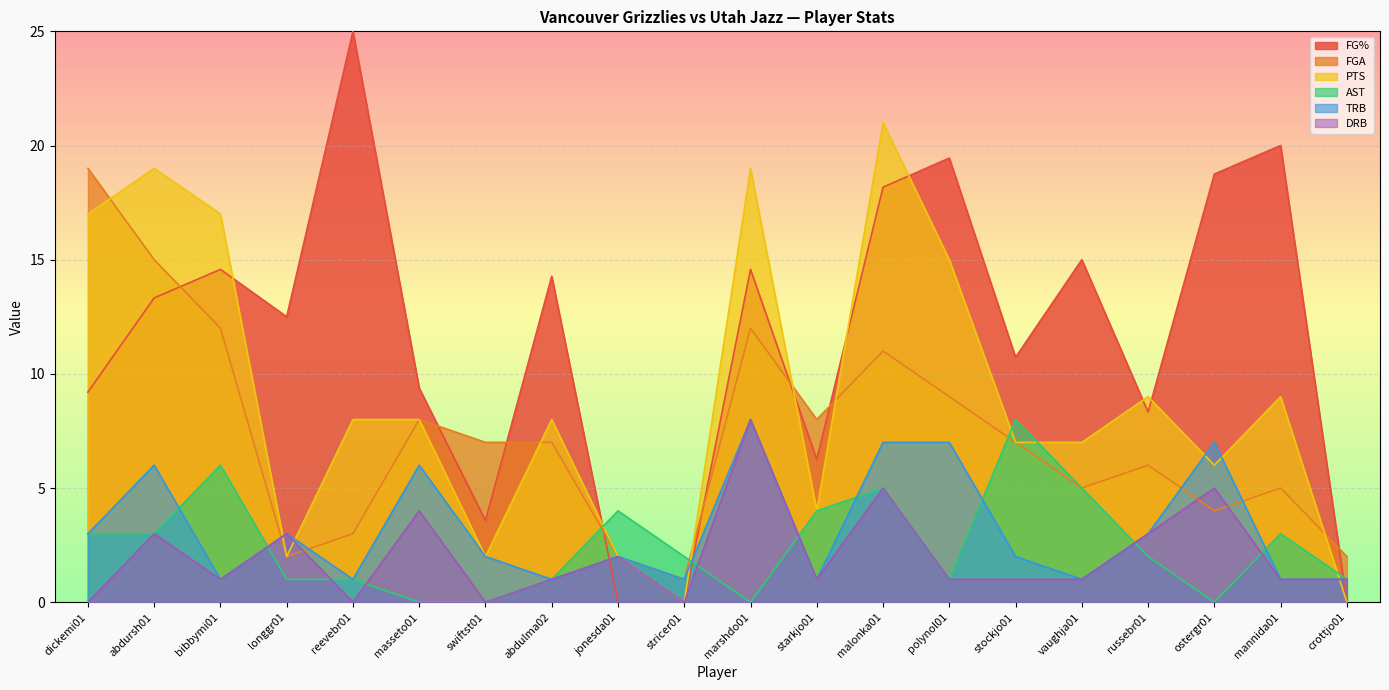

Reading right to left, extract all data points from this chart.

FG%: crottjo01=0.0	mannida01=20.0	ostergr01=18.8	russebr01=8.3	vaughja01=15.0	stockjo01=10.7	polynol01=19.4	malonka01=18.2	starkjo01=6.2	marshdo01=14.6	stricer01=0.0	jonesda01=0.0	abdulma02=14.3	swiftst01=3.6	masseto01=9.4	reevebr01=25.0	longgr01=12.5	bibbymi01=14.6	abdursh01=13.3	dickemi01=9.2
FGA: crottjo01=2.0	mannida01=5.0	ostergr01=4.0	russebr01=6.0	vaughja01=5.0	stockjo01=7.0	polynol01=9.0	malonka01=11.0	starkjo01=8.0	marshdo01=12.0	stricer01=1.0	jonesda01=2.0	abdulma02=7.0	swiftst01=7.0	masseto01=8.0	reevebr01=3.0	longgr01=2.0	bibbymi01=12.0	abdursh01=15.0	dickemi01=19.0
PTS: crottjo01=0.0	mannida01=9.0	ostergr01=6.0	russebr01=9.0	vaughja01=7.0	stockjo01=7.0	polynol01=15.0	malonka01=21.0	starkjo01=4.0	marshdo01=19.0	stricer01=0.0	jonesda01=2.0	abdulma02=8.0	swiftst01=2.0	masseto01=8.0	reevebr01=8.0	longgr01=2.0	bibbymi01=17.0	abdursh01=19.0	dickemi01=17.0
AST: crottjo01=1.0	mannida01=3.0	ostergr01=0.0	russebr01=2.0	vaughja01=5.0	stockjo01=8.0	polynol01=1.0	malonka01=5.0	starkjo01=4.0	marshdo01=0.0	stricer01=2.0	jonesda01=4.0	abdulma02=1.0	swiftst01=0.0	masseto01=0.0	reevebr01=1.0	longgr01=1.0	bibbymi01=6.0	abdursh01=3.0	dickemi01=3.0
TRB: crottjo01=1.0	mannida01=1.0	ostergr01=7.0	russebr01=3.0	vaughja01=1.0	stockjo01=2.0	polynol01=7.0	malonka01=7.0	starkjo01=1.0	marshdo01=8.0	stricer01=1.0	jonesda01=2.0	abdulma02=1.0	swiftst01=2.0	masseto01=6.0	reevebr01=1.0	longgr01=3.0	bibbymi01=1.0	abdursh01=6.0	dickemi01=3.0
DRB: crottjo01=1.0	mannida01=1.0	ostergr01=5.0	russebr01=3.0	vaughja01=1.0	stockjo01=1.0	polynol01=1.0	malonka01=5.0	starkjo01=1.0	marshdo01=8.0	stricer01=0.0	jonesda01=2.0	abdulma02=1.0	swiftst01=0.0	masseto01=4.0	reevebr01=0.0	longgr01=3.0	bibbymi01=1.0	abdursh01=3.0	dickemi01=0.0